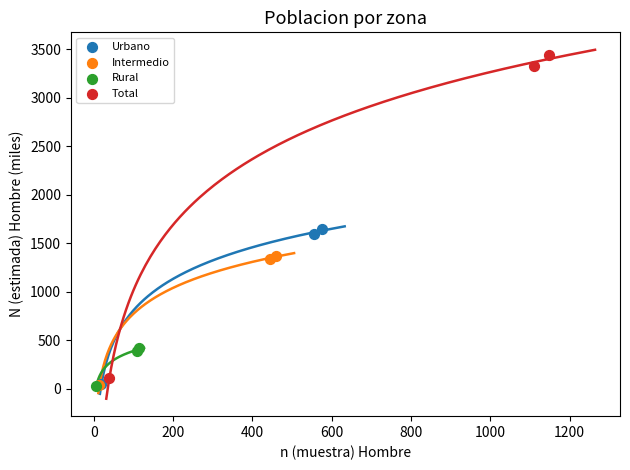

Which series has the largest Y range (max minus min)?

Total